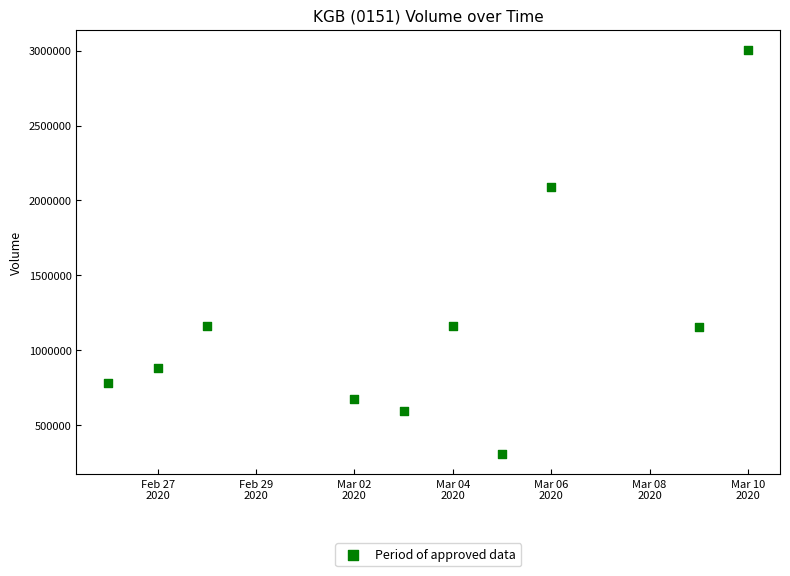

What is the range of X values (max minus min)?

13